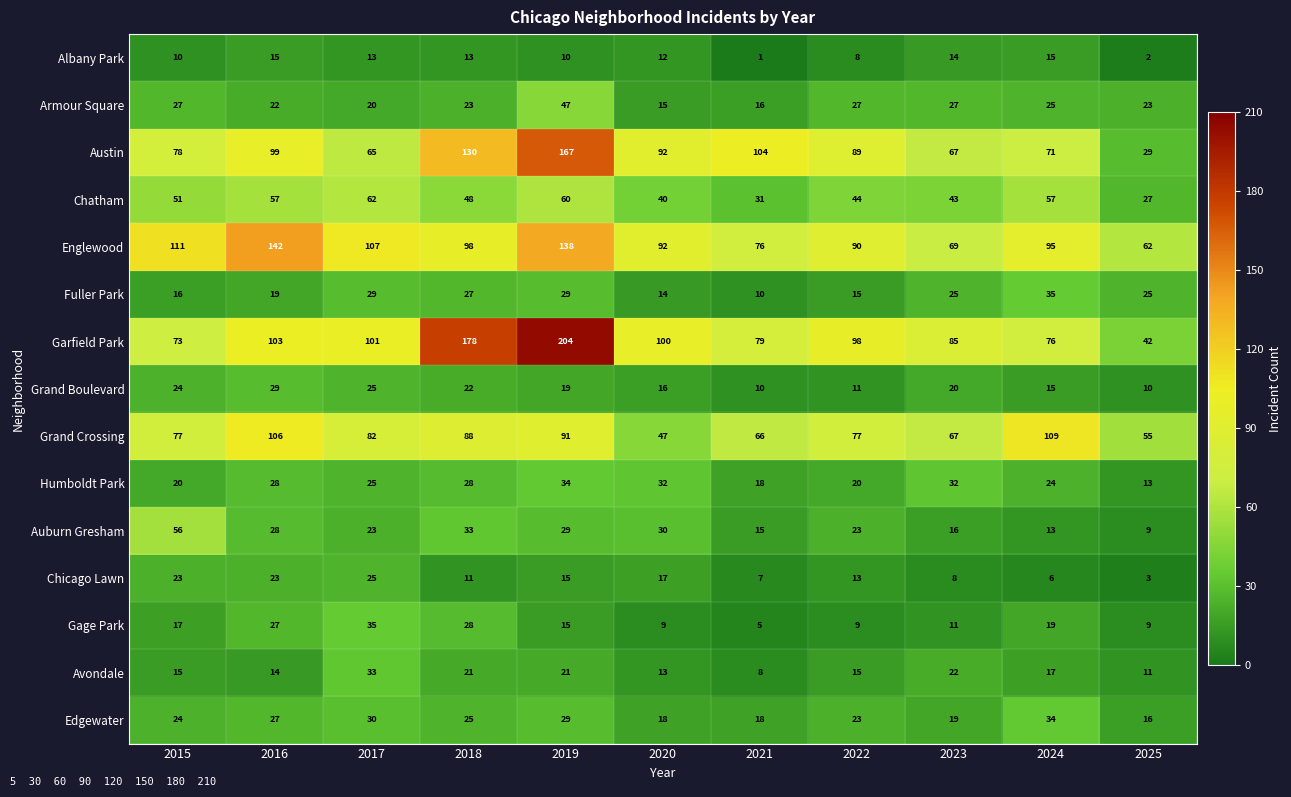

What is the spread (max minus min) of values at 2023?

77